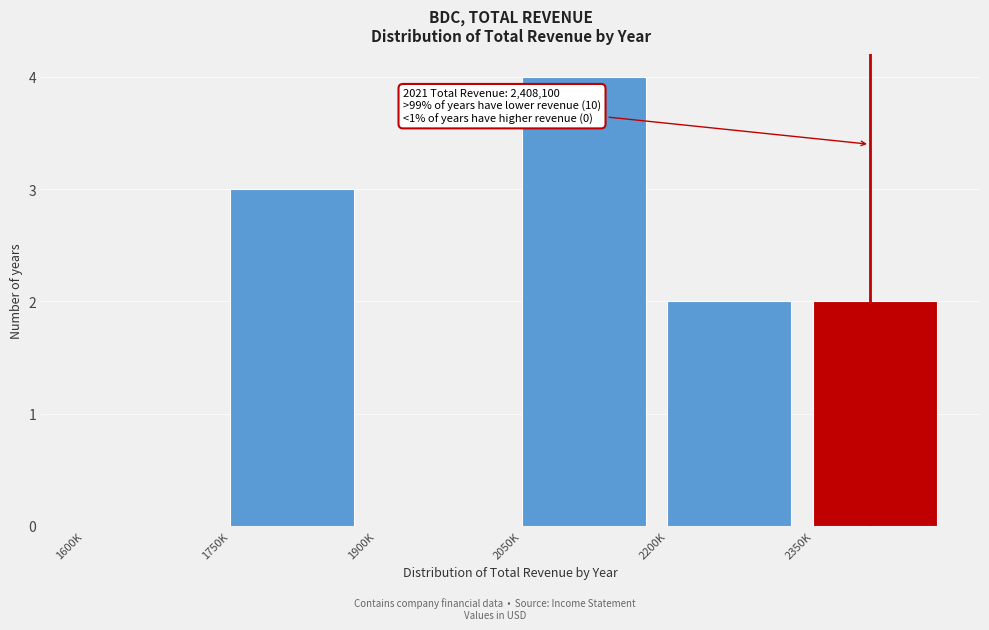

Reading left to right, transcribe all the data shown in this chart.

1600K=0	1750K=3	1900K=0	2050K=4	2200K=2	2350K=2